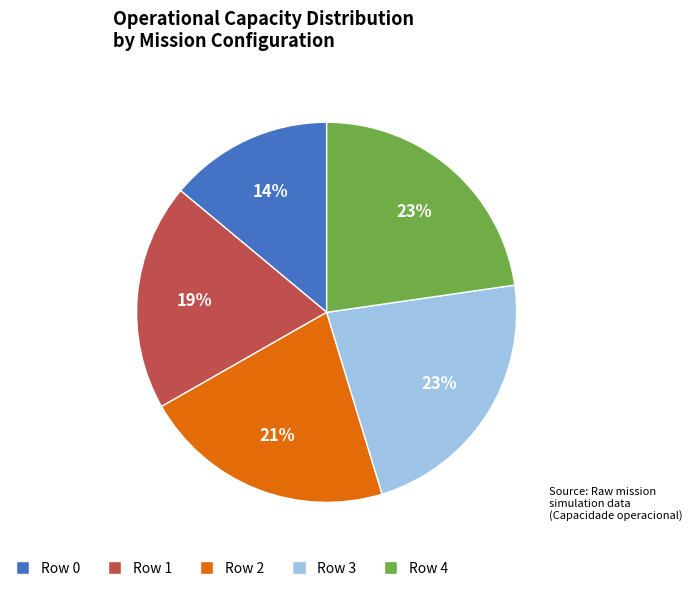

Which has a higher value, Row 3 or Row 0?

Row 3